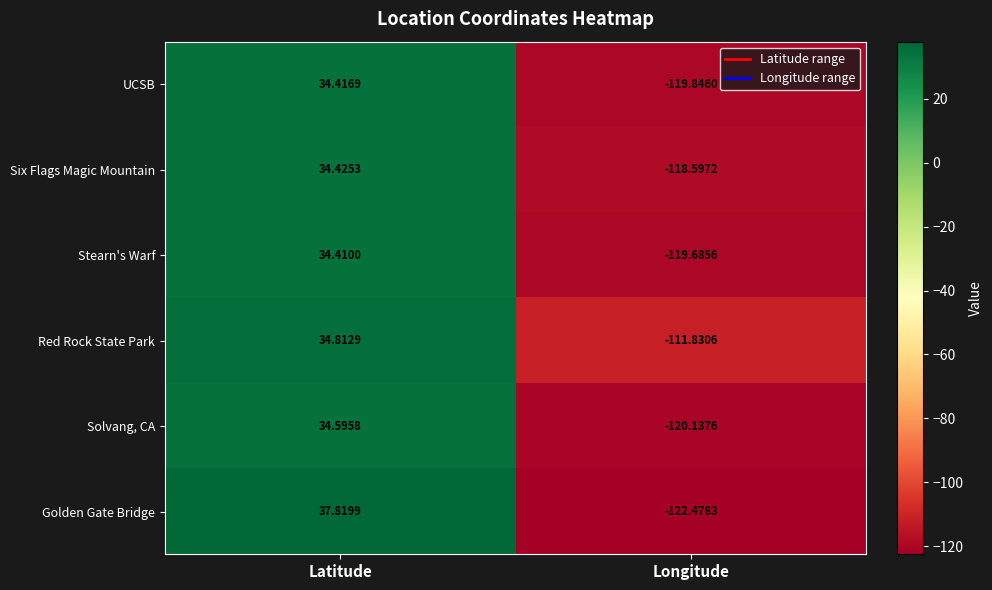

Which label corresponds to the largest value in the chart?

Latitude